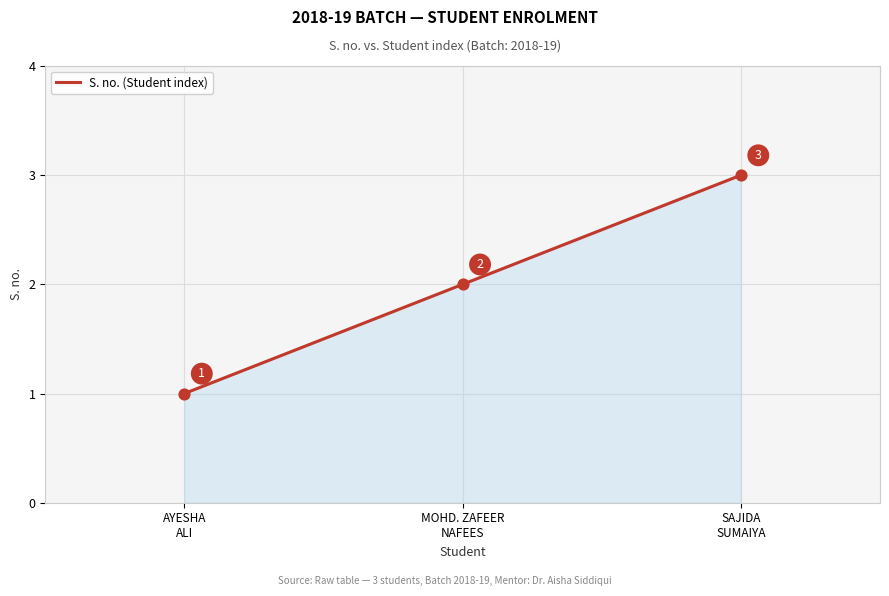

Between MOHD. ZAFEER
NAFEES and SAJIDA
SUMAIYA, which is larger?

SAJIDA
SUMAIYA